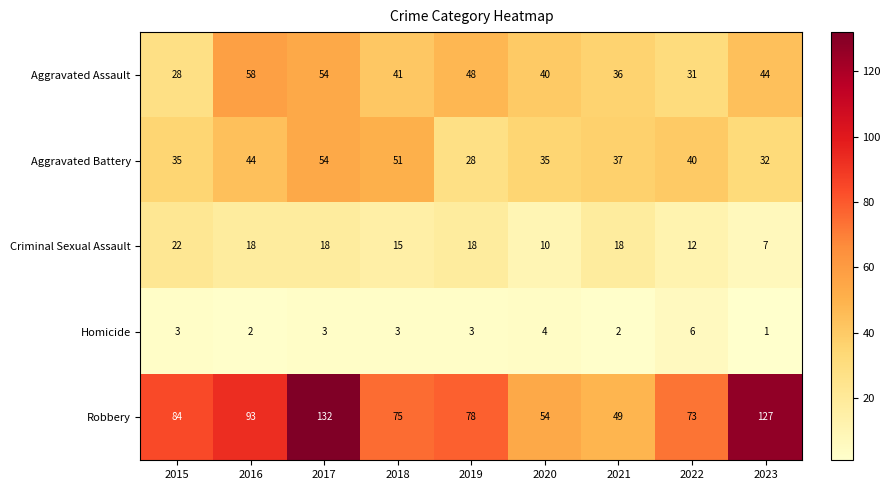

What is the smallest value displayed?

1